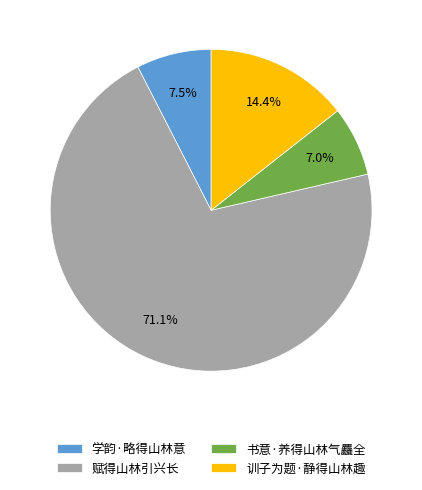

To the nearest percent, what percentage of the pie is 书意·养得山林气麤全?

7%